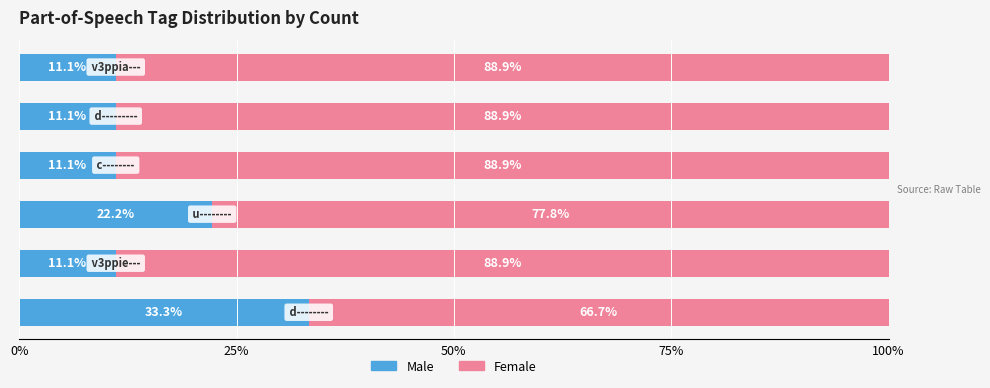

What is the difference between the maximum and minimum values in the Male series?

22.2